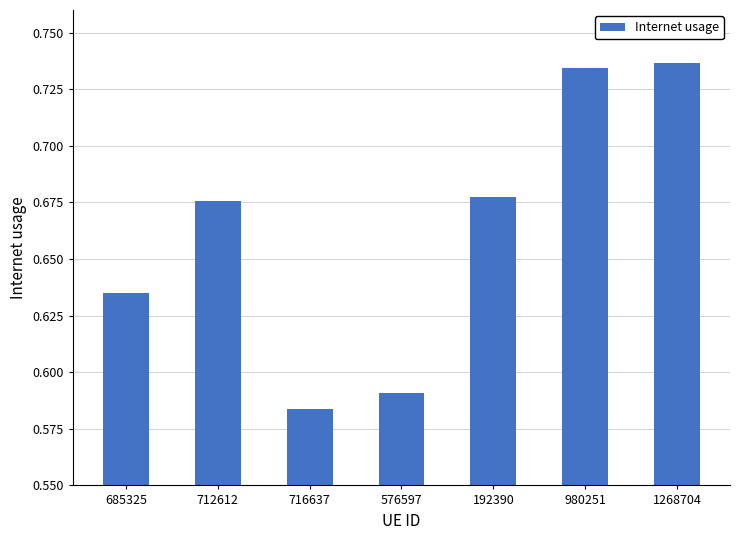

The value at 576597 is 0.2. True or false?

False